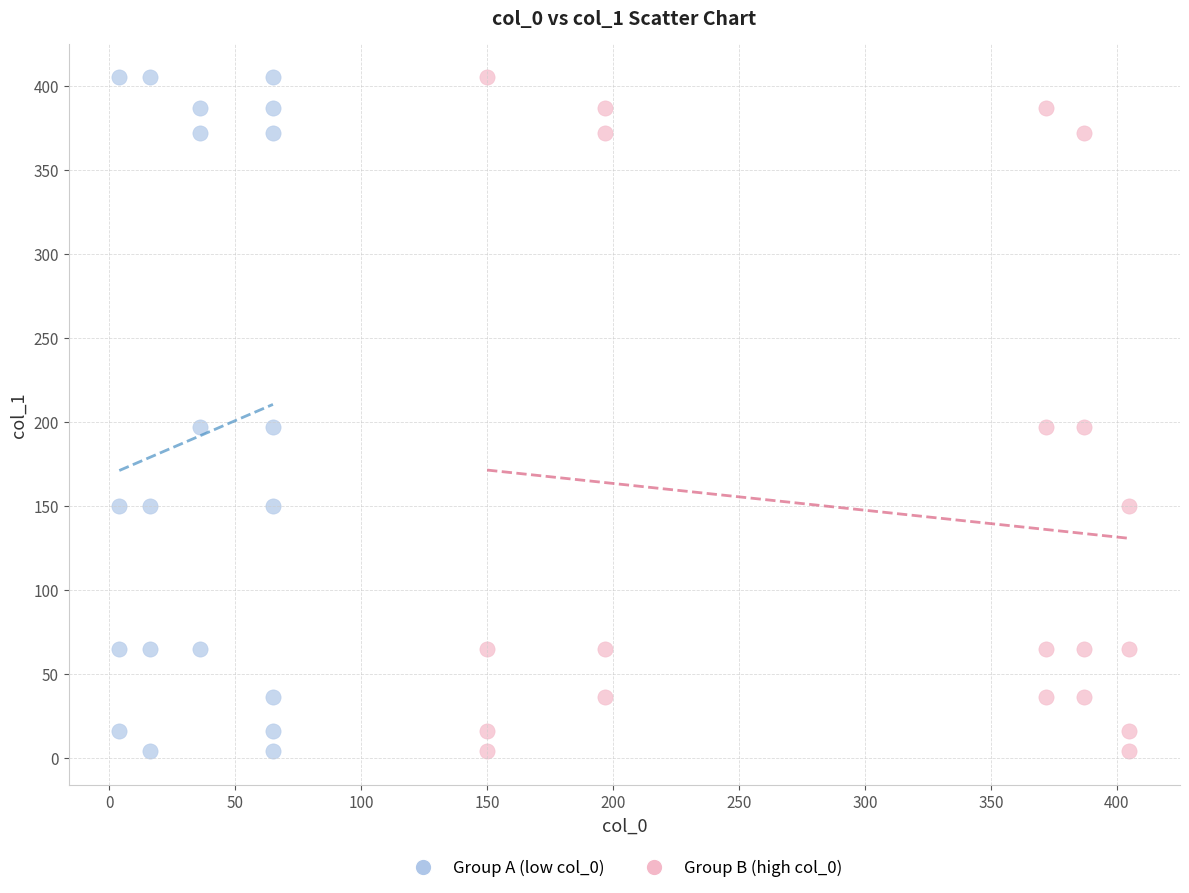

What are all the series names shown in the legend?

Group A (low col_0), Group B (high col_0)